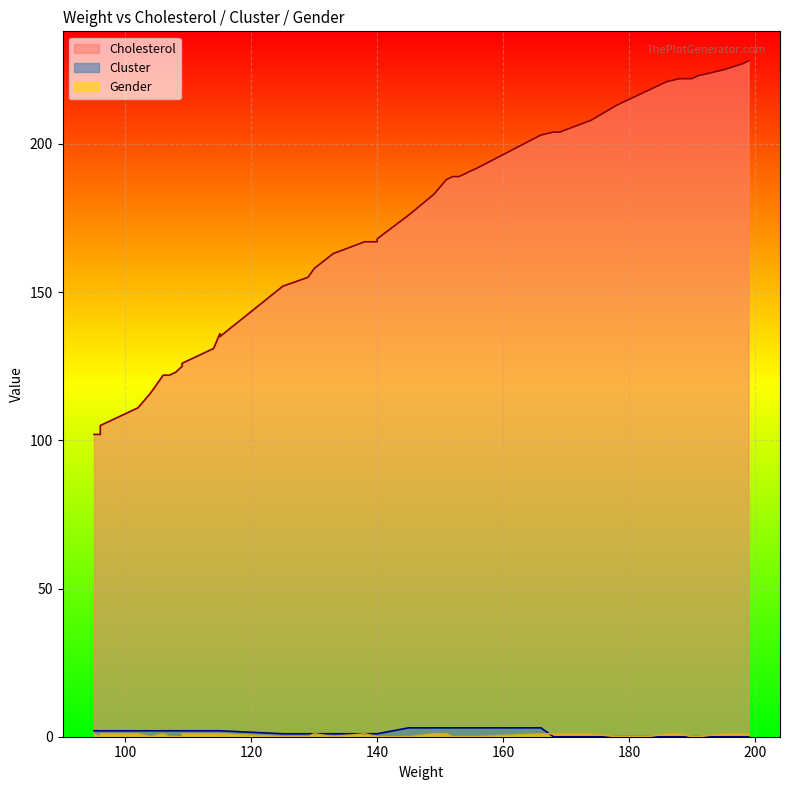

Reading left to right, what are all the values shown in this chart?

Cholesterol: 102=111	115=135	115=136	140=167	130=158	198=227	114=131	145=176	191=223	186=221	104=116	188=222	96=102	156=192	125=152	178=213	109=125	168=204	152=189	133=163	153=189	107=122	199=228	140=168	95=102	183=218	108=123	190=222	174=208	149=183	169=204	138=167	151=188	109=126	178=213	106=122	195=225	96=105	129=155	166=203
Cluster: 102=2	115=2	115=2	140=1	130=1	198=0	114=2	145=3	191=0	186=0	104=2	188=0	96=2	156=3	125=1	178=0	109=2	168=0	152=3	133=1	153=3	107=2	199=0	140=1	95=2	183=0	108=2	190=0	174=0	149=3	169=0	138=1	151=3	109=2	178=0	106=2	195=0	96=2	129=1	166=3
Gender: 102=1	115=1	115=1	140=0	130=1	198=1	114=1	145=0	191=0	186=1	104=0	188=1	96=0	156=0	125=0	178=0	109=0	168=1	152=0	133=0	153=0	107=0	199=1	140=0	95=1	183=0	108=0	190=0	174=1	149=1	169=1	138=1	151=1	109=1	178=0	106=1	195=1	96=1	129=0	166=1